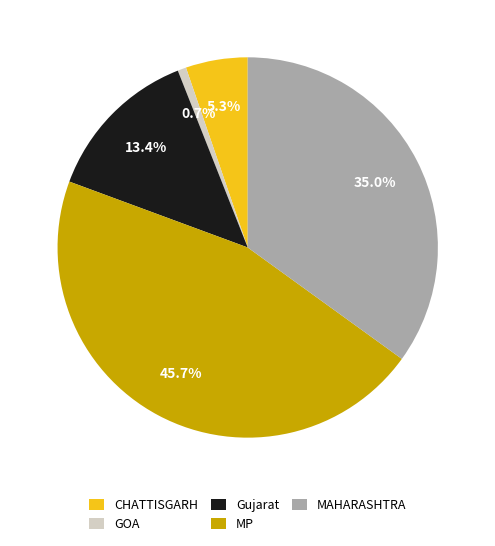

To the nearest percent, what portion does GOA represent?

1%